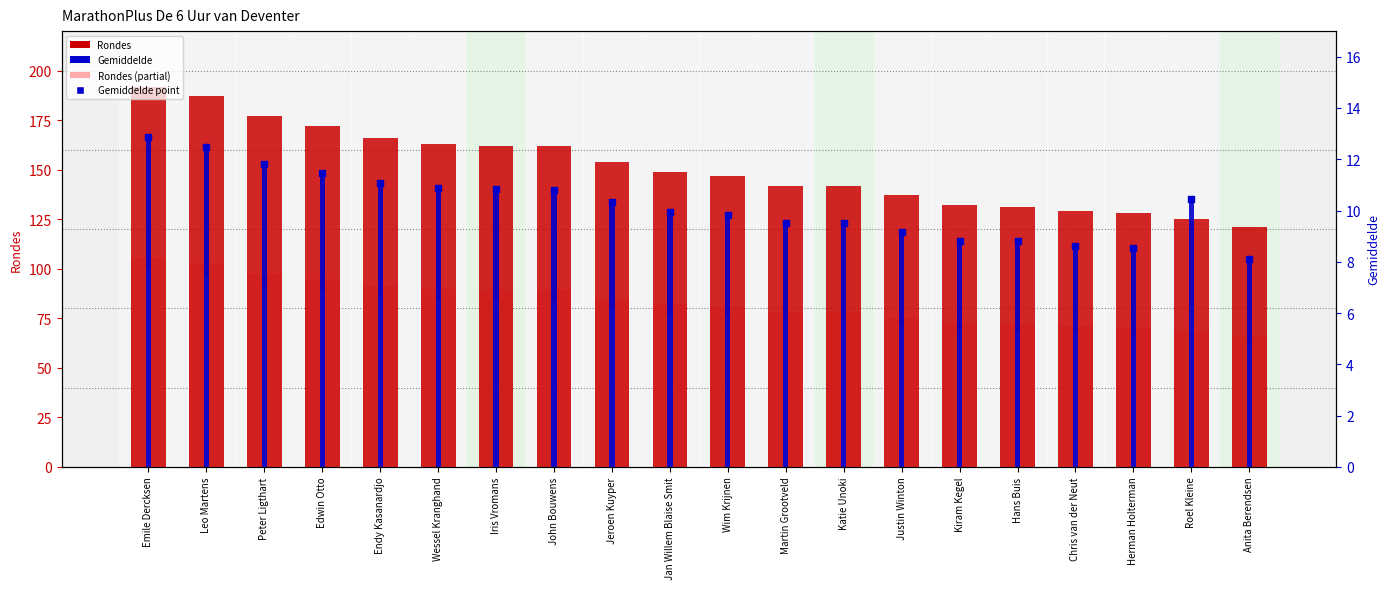

Which series reaches the minimum Y coordinate?

Gemiddelde